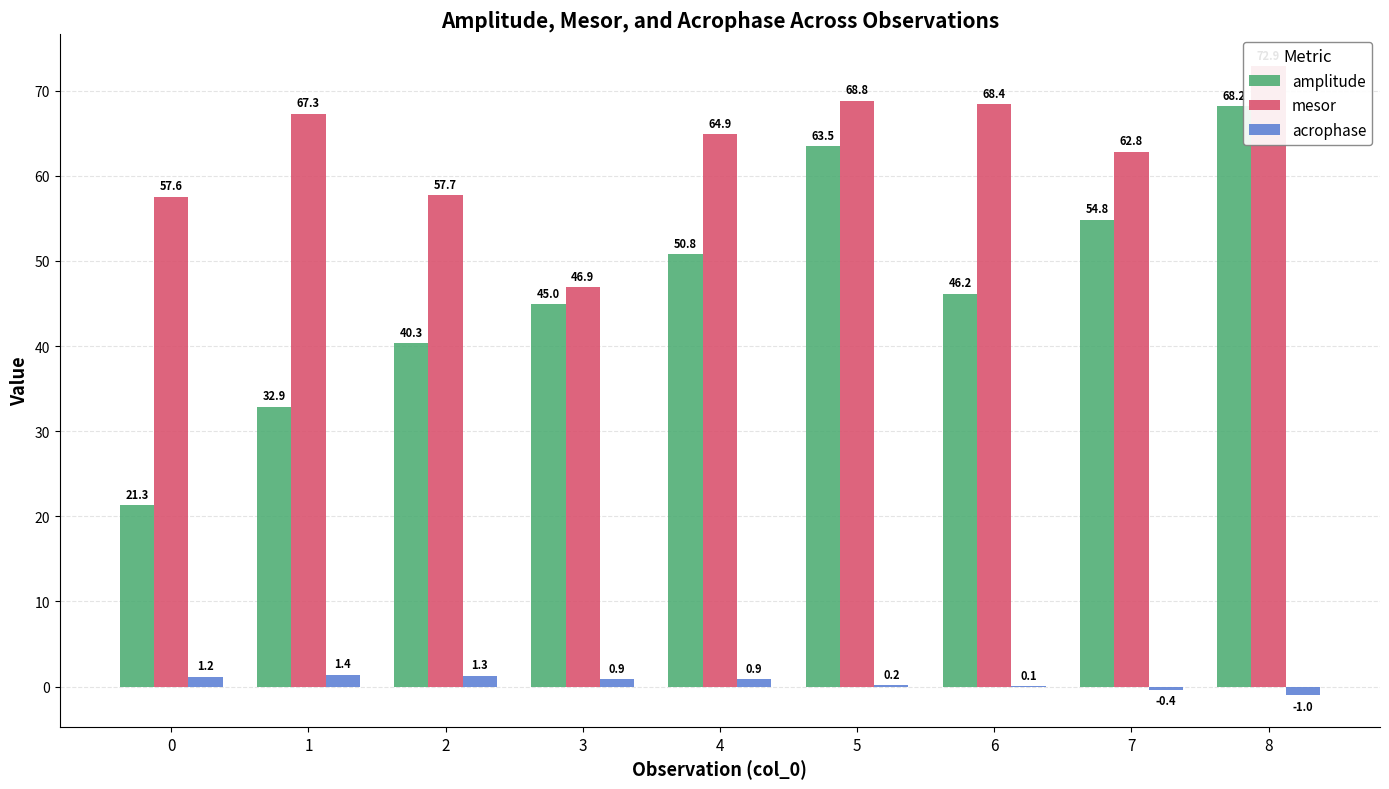

List the series in order of their overall mean, highest first.

mesor, amplitude, acrophase